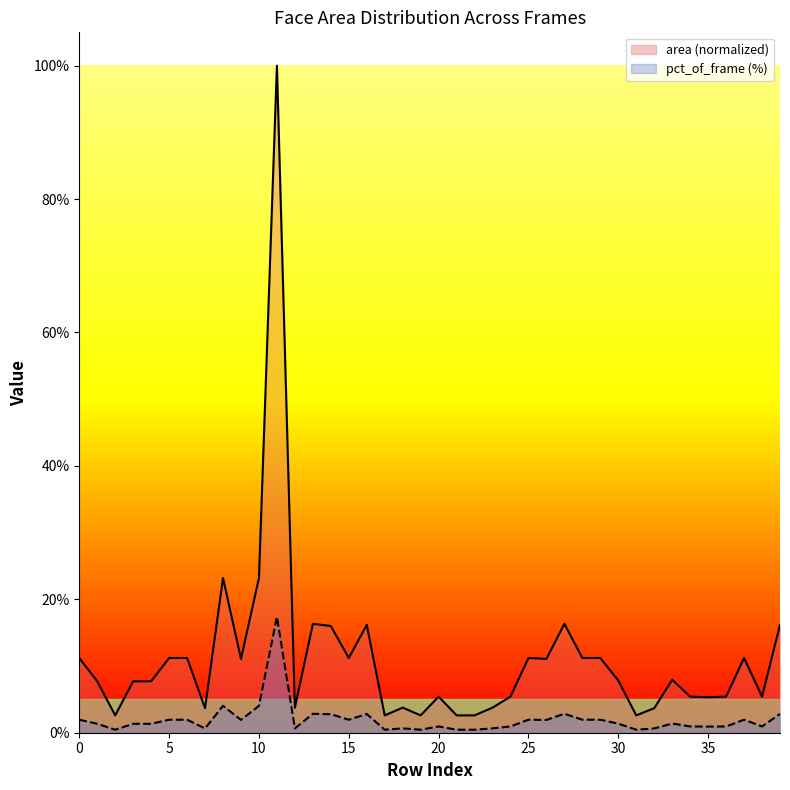

Reading right to left, extract all data points from this chart.

area (normalized): 16.2	5.4	11.2	5.4	5.3	5.4	7.9	3.7	2.6	7.8	11.2	11.2	16.3	11.1	11.2	5.4	3.8	2.6	2.6	5.4	2.6	3.8	2.6	16.2	11.2	16.0	16.3	3.8	100.0	23.2	11.1	23.2	3.7	11.2	11.2	7.7	7.7	2.6	7.7	11.2
pct_of_frame (%): 2.8	0.9	1.9	0.9	0.9	0.9	1.4	0.6	0.4	1.4	1.9	1.9	2.8	1.9	1.9	0.9	0.7	0.4	0.4	0.9	0.4	0.7	0.4	2.8	1.9	2.8	2.8	0.7	17.4	4.0	1.9	4.0	0.6	1.9	1.9	1.3	1.3	0.4	1.3	1.9